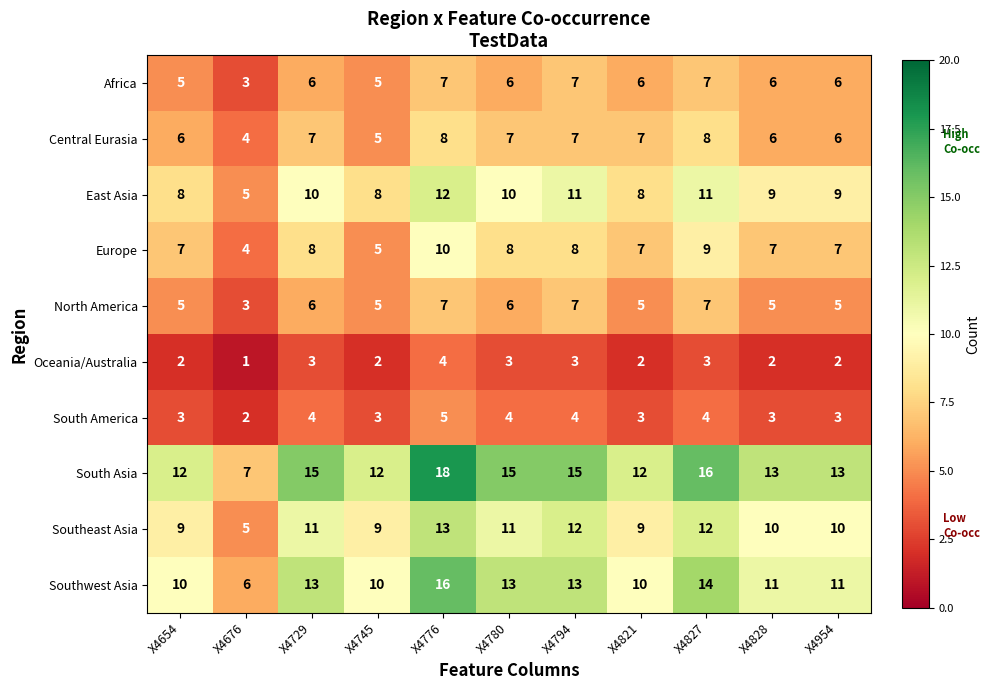

What is the difference between the highest and lowest values at X4794?

12